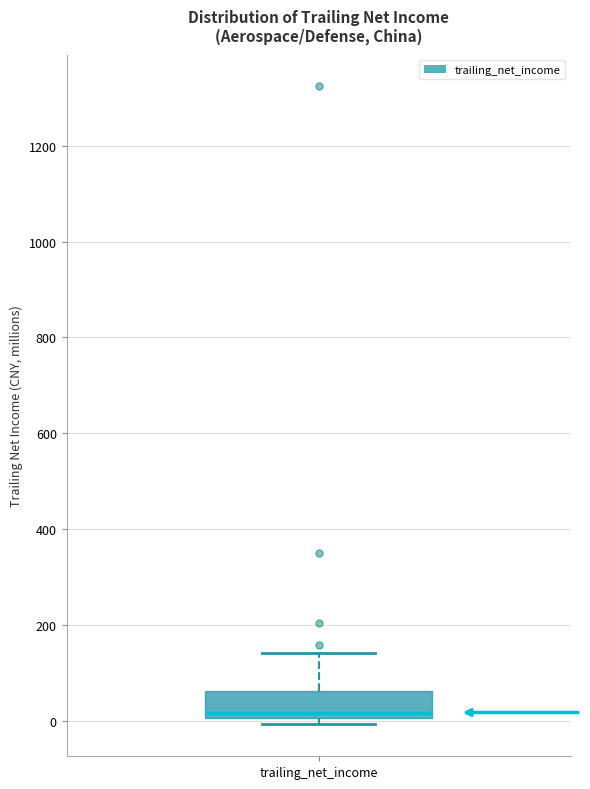

Where does the upper whisker of the box for trailing_net_income end on the y-axis? The values are not printed on the chart, so give them approximately, as read against the axis.

140